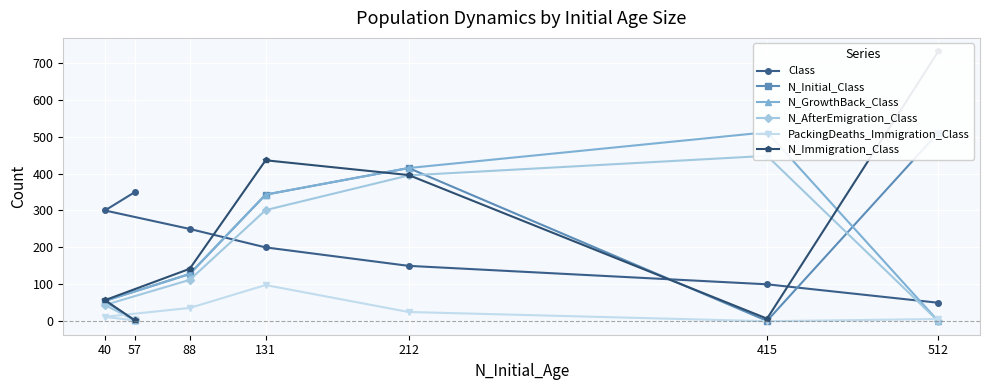

How many times do N_GrowthBack_Class and PackingDeaths_Immigration_Class cross each other?

1